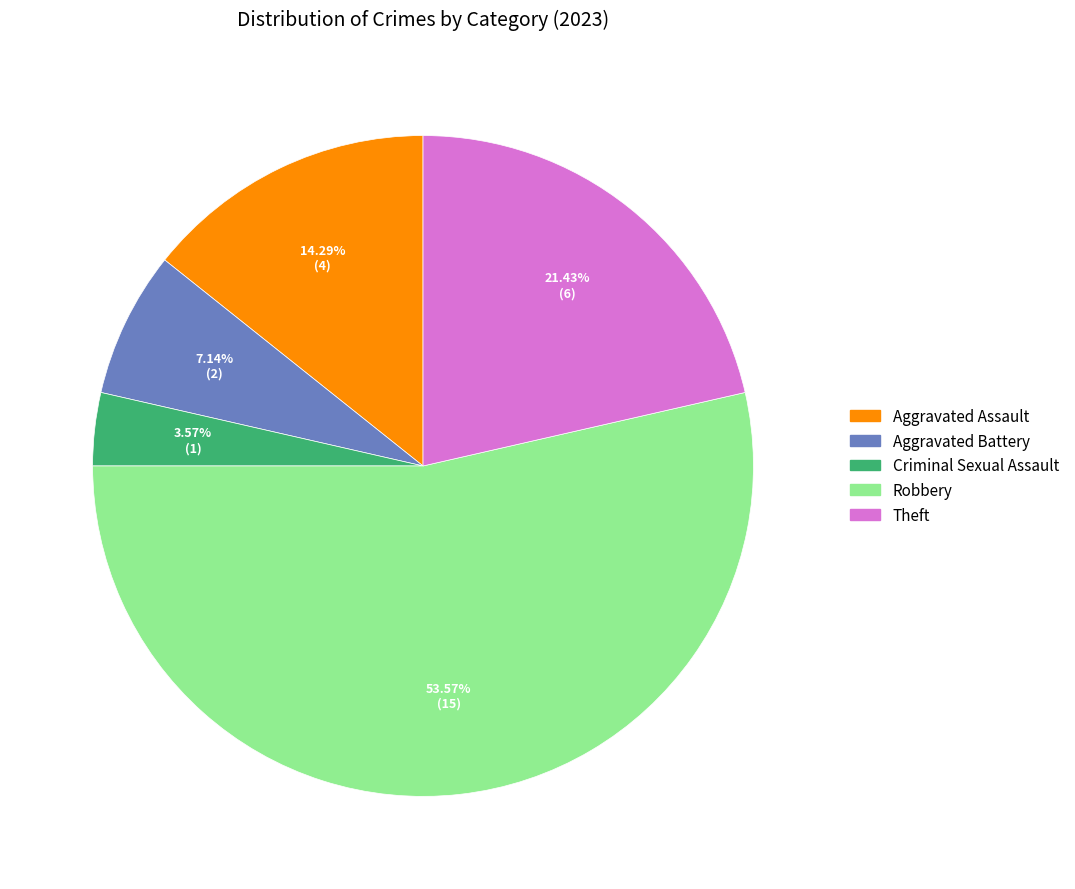

Is it true that Robbery is 54% of the pie?

True